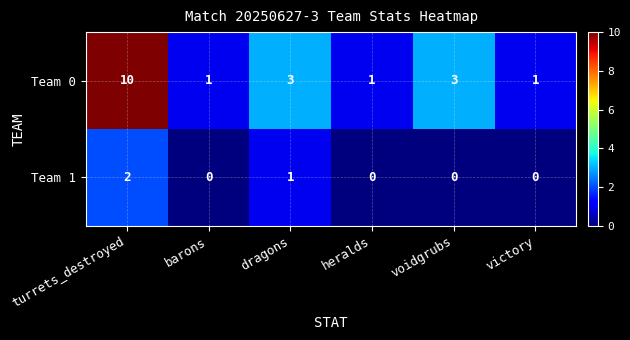

At dragons, list the series in order from smallest to largest.

Team 1, Team 0